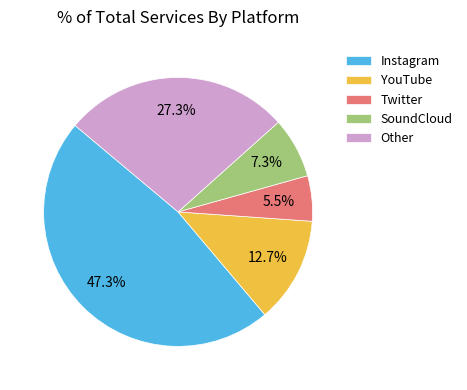

How many segments does this pie chart have?

5